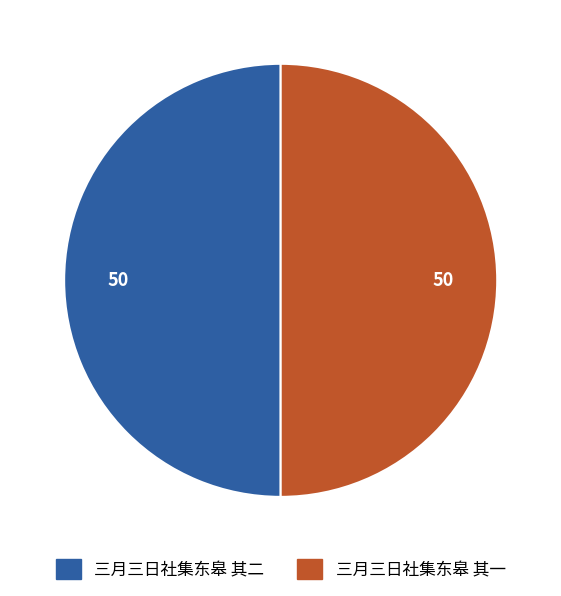

How many segments does this pie chart have?

2